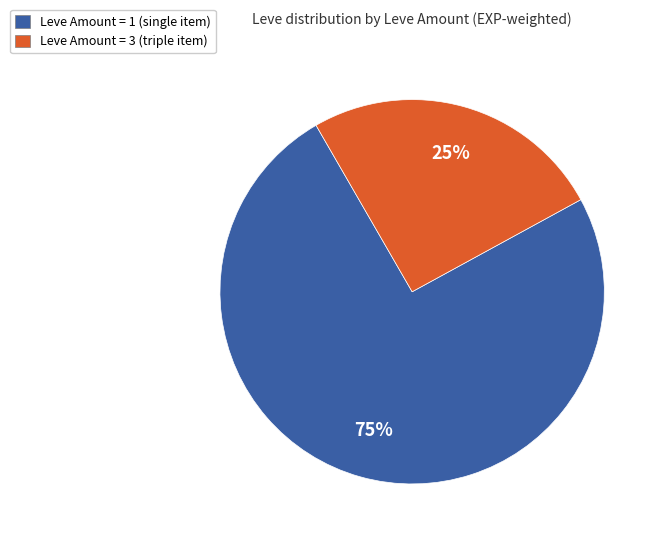

Which slice represents more than half of the pie?

Leve Amount = 1 (single item)